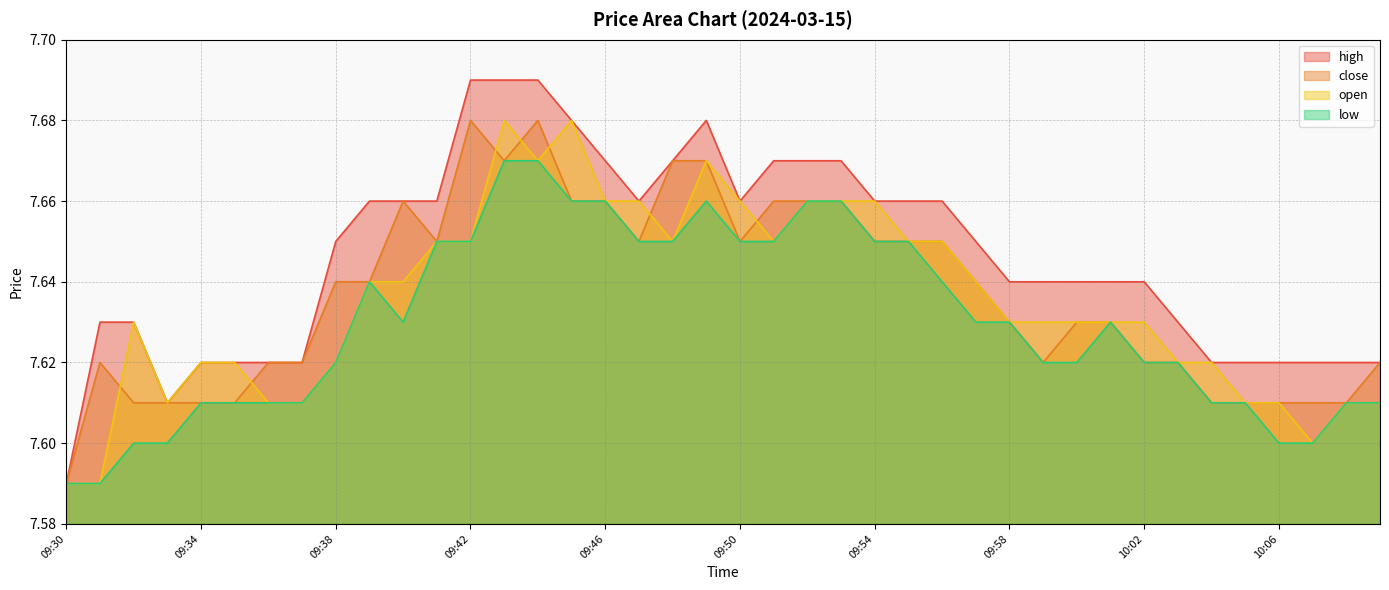

Rank the categories by close value from highest to lowest.

09:42, 09:44, 09:43, 09:48, 09:49, 09:40, 09:45, 09:46, 09:51, 09:52, 09:53, 09:41, 09:47, 09:50, 09:54, 09:55, 09:56, 09:38, 09:39, 09:57, 09:58, 10:00, 10:01, 09:31, 09:36, 09:37, 09:59, 10:02, 10:03, 10:09, 09:32, 09:33, 09:34, 09:35, 10:04, 10:05, 10:06, 10:07, 10:08, 09:30